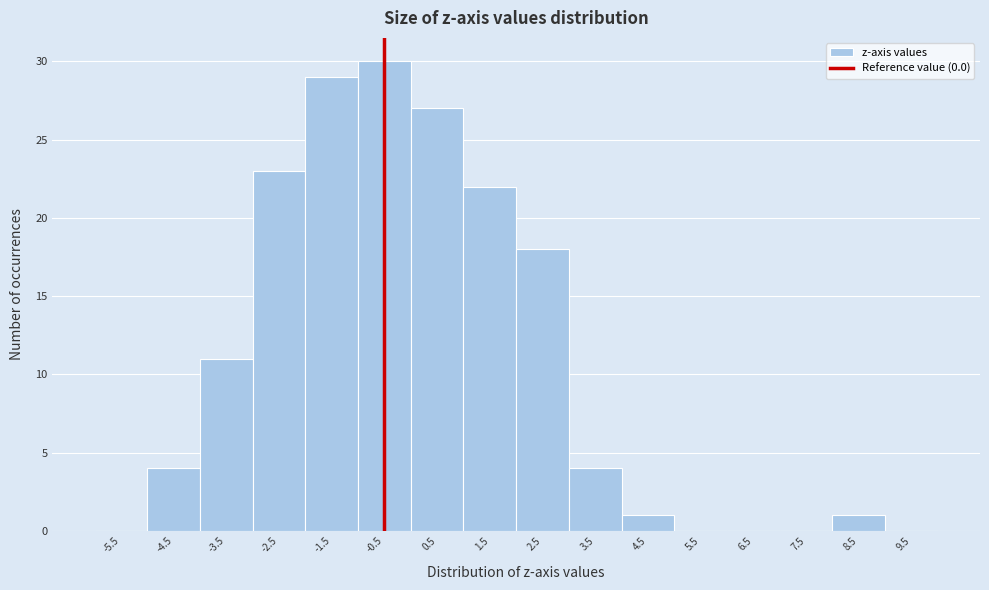

Reading left to right, list all the values displayed in this chart.

-5.5=0	-4.5=4	-3.5=11	-2.5=23	-1.5=29	-0.5=30	0.5=27	1.5=22	2.5=18	3.5=4	4.5=1	5.5=0	6.5=0	7.5=0	8.5=1	9.5=0